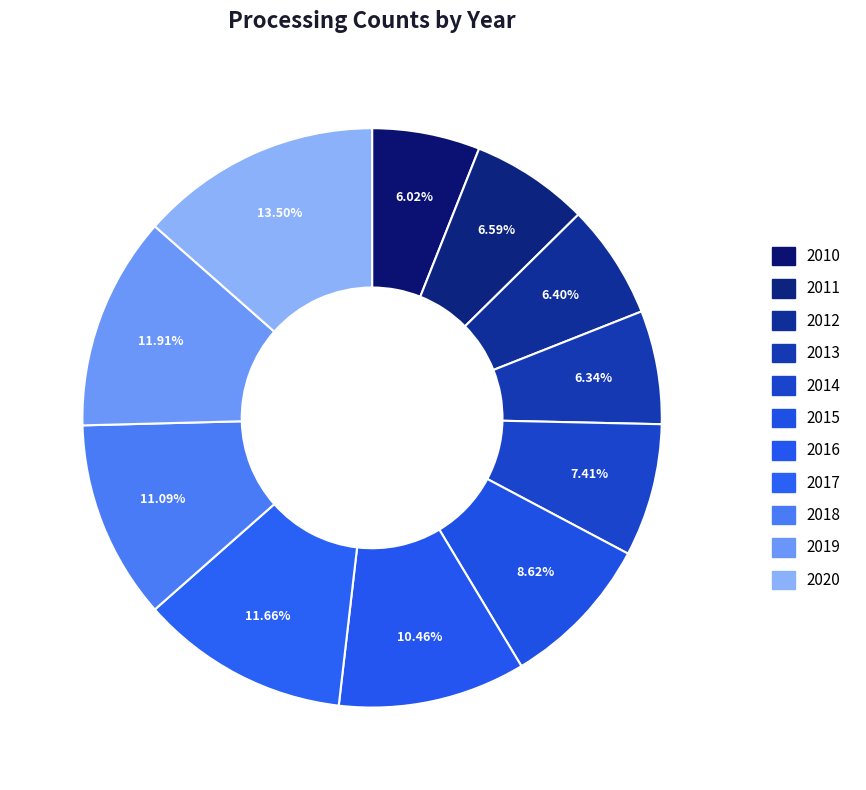

Combined, what portion of the pie is 2020 and 2015?

22.1%